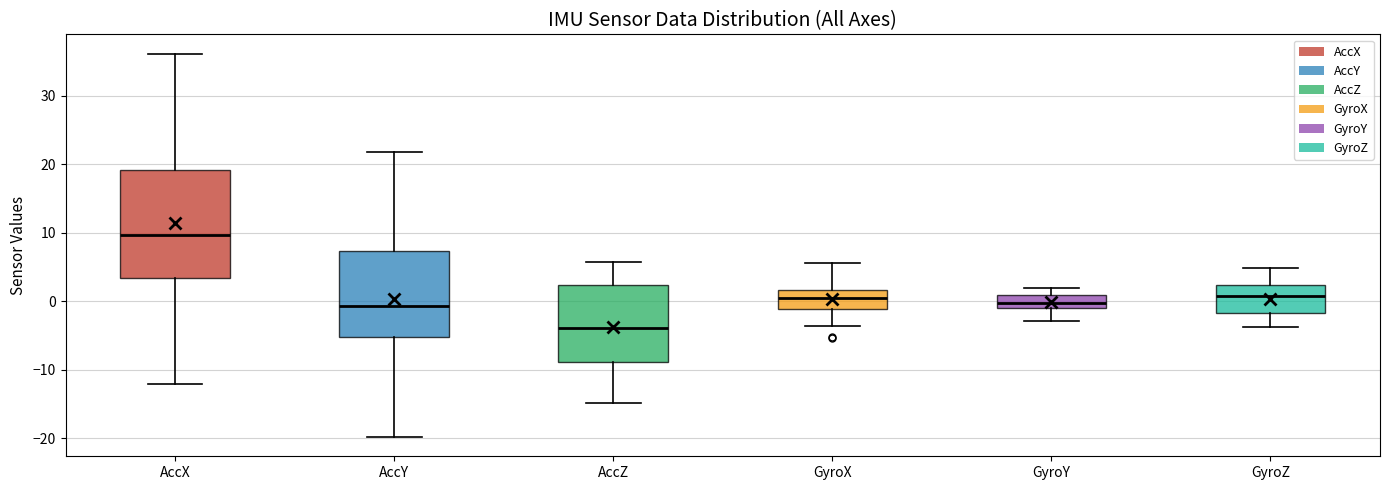

Where does the lower whisker of the box for GyroZ end on the y-axis? The values are not printed on the chart, so give them approximately, as read against the axis.

-4